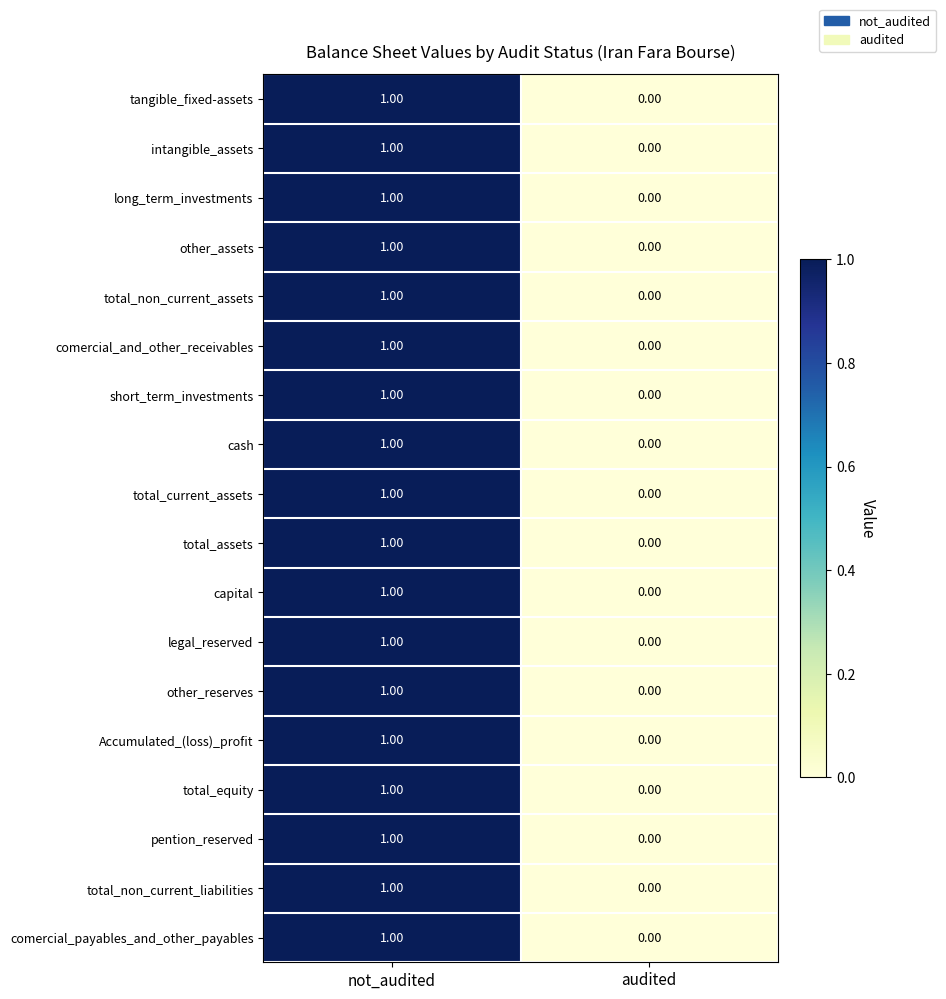

What is the total value across all series at not_audited?

18